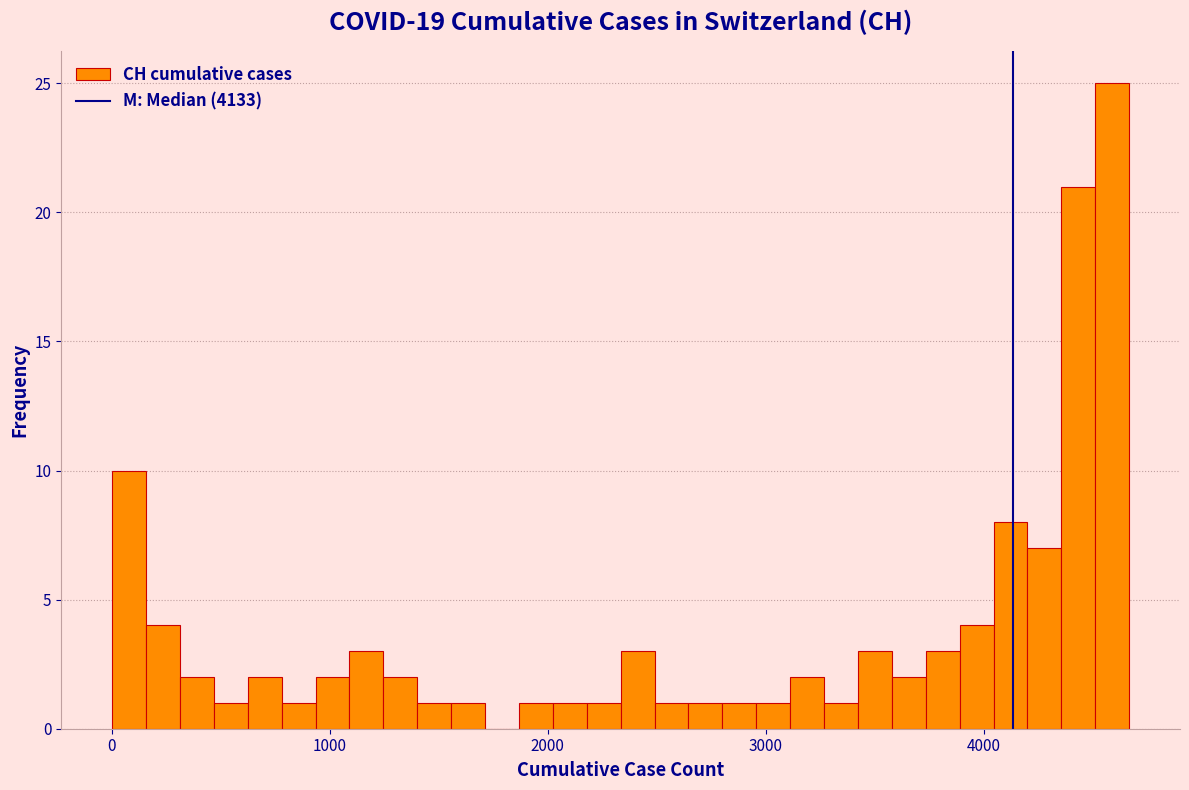

Read against the x-axis, roughly where is the centre of the tallest bar?

4600